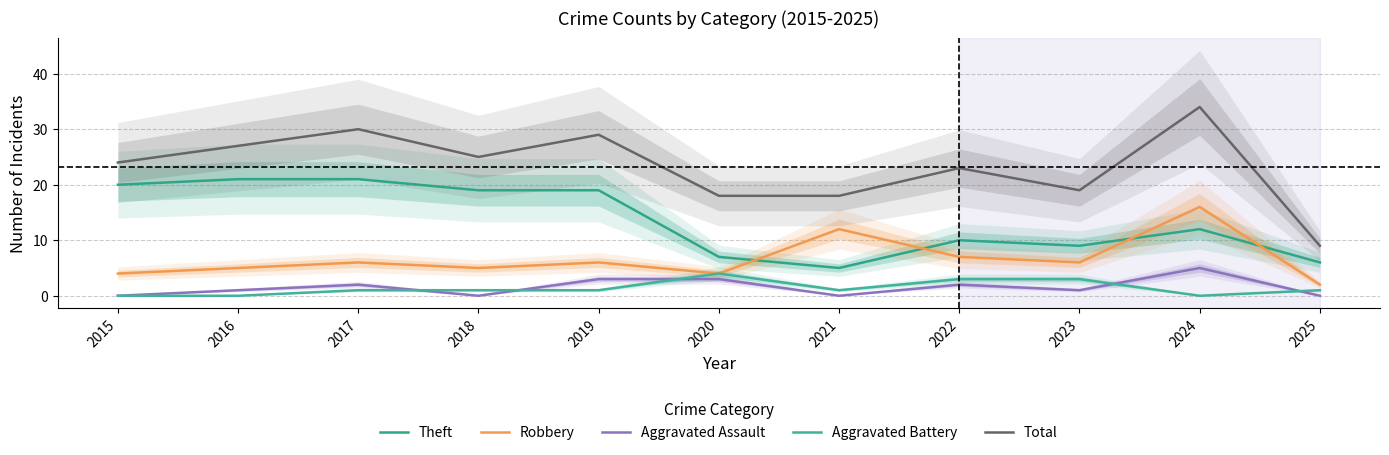

What are all the series names shown in the legend?

Theft, Robbery, Aggravated Assault, Aggravated Battery, Total